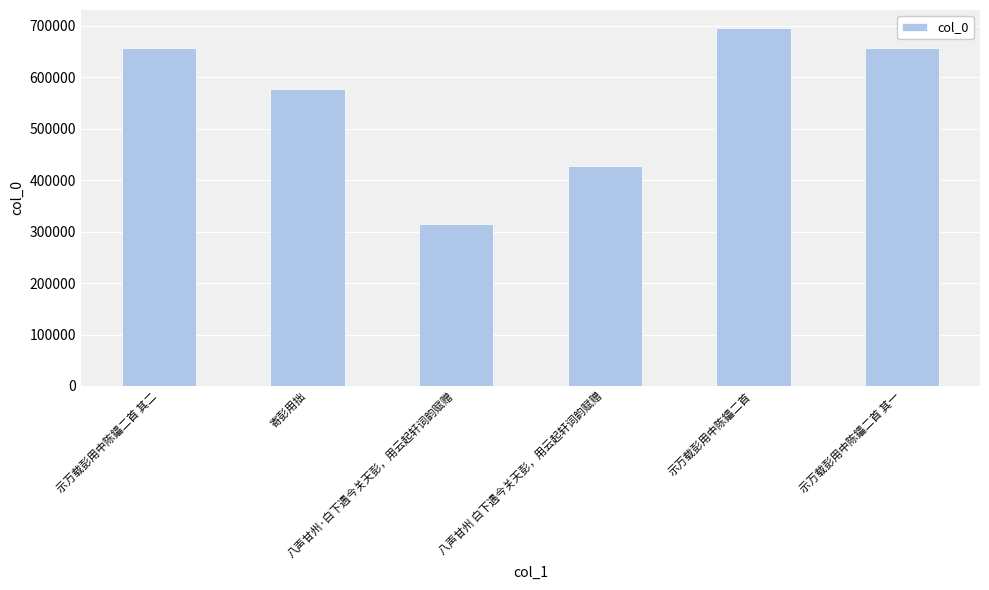

Between 八声甘州·白下遇今关天彭，用云起轩词韵赋赠 and 示万载彭用中陈鑘二首 其一, which is larger?

示万载彭用中陈鑘二首 其一